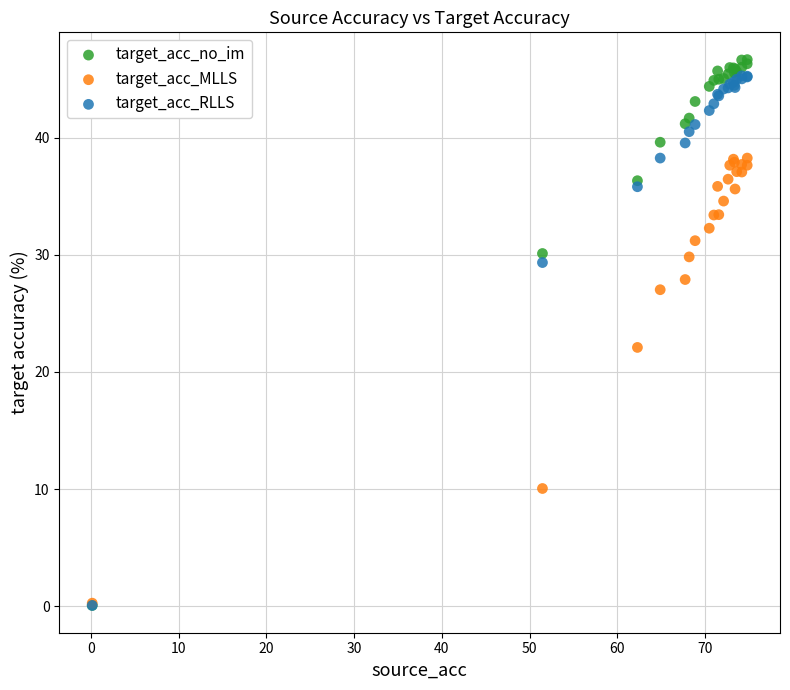

In the target_acc_no_im series, what Y value is closest to 23?

30.1